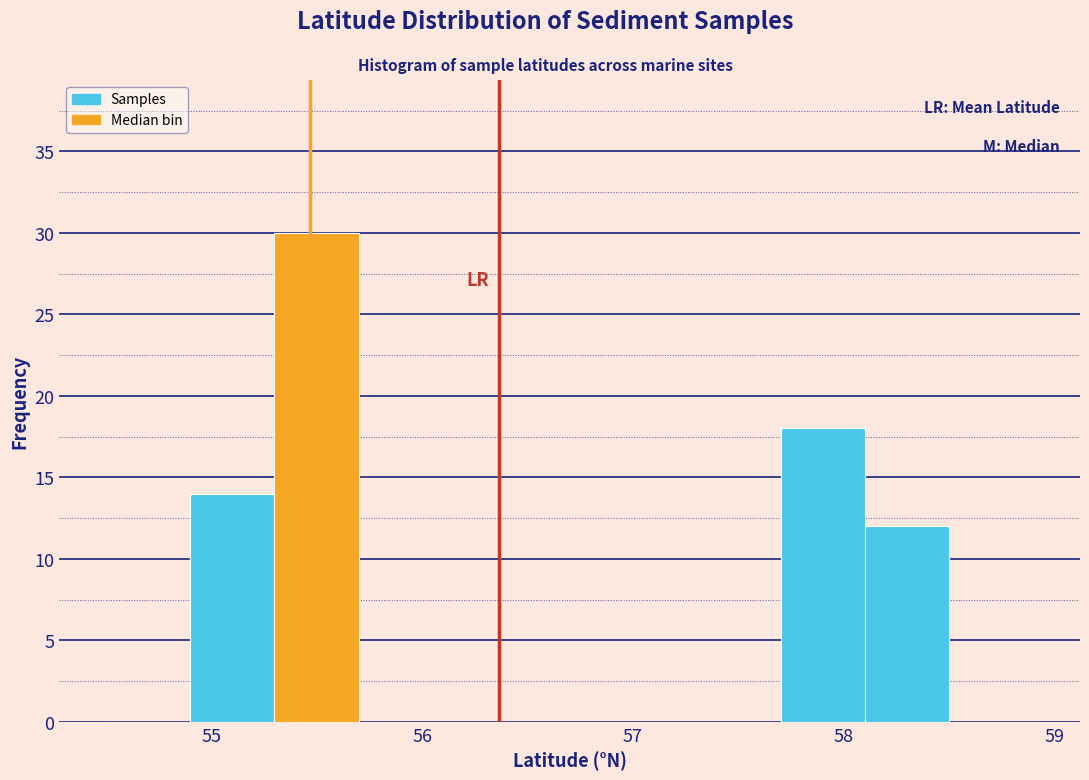

Reading left to right, transcribe this chart: for each bar, give the range it covers on the x-axis and its height. The values are not printed on the chart, so give them approximately, as read against the axis.

54.5 to 54.9: 0
54.9 to 55.3: 14
55.3 to 55.7: 30
55.7 to 56.1: 0
56.1 to 56.5: 0
56.5 to 56.9: 0
56.9 to 57.3: 0
57.3 to 57.7: 0
57.7 to 58.1: 18
58.1 to 58.5: 12
58.5 to 58.9: 0